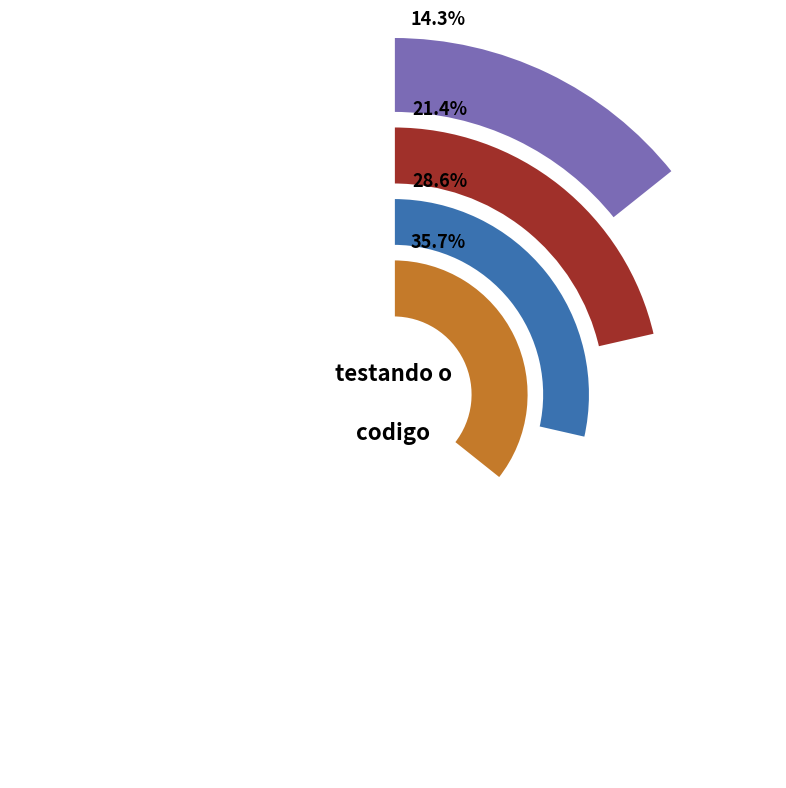

What percentage is the 3 slice, to the nearest percent?

29%